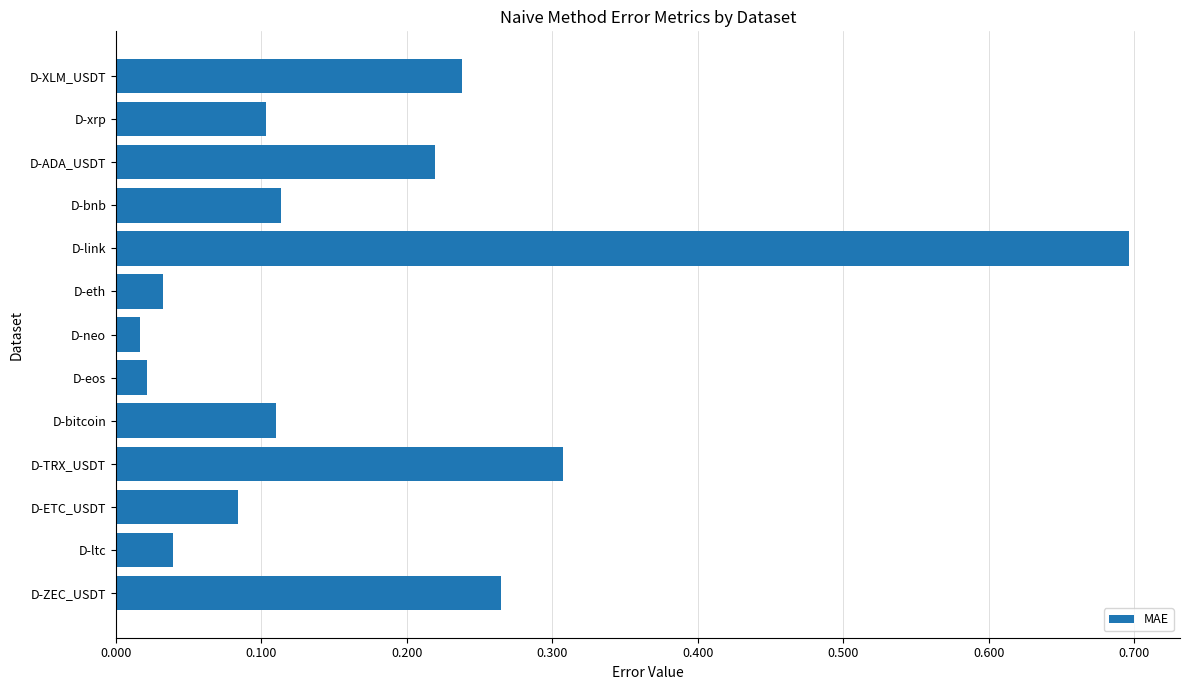

At which category does the chart reach its peak across all series?

D-link